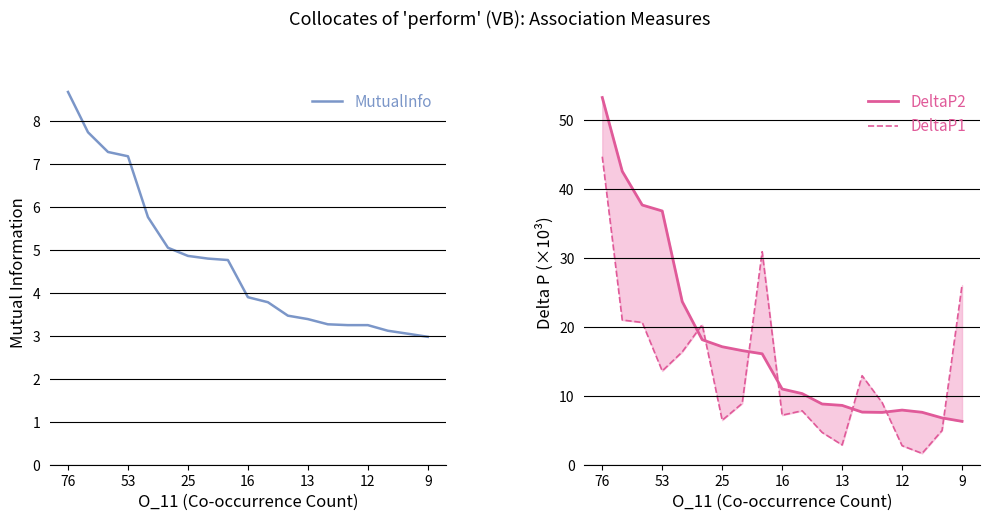

Does the chart display data point markers on the line(s)?

No